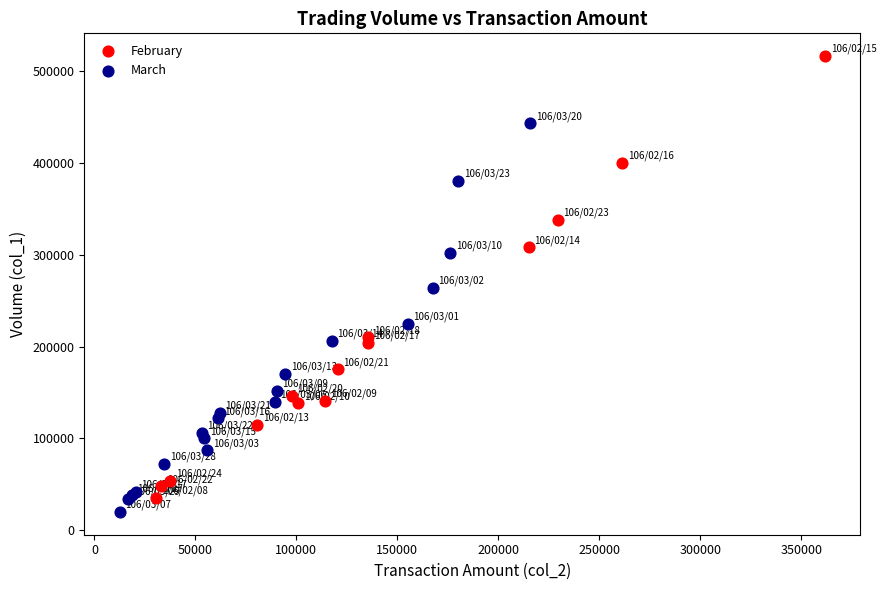

What are all the series names shown in the legend?

February, March